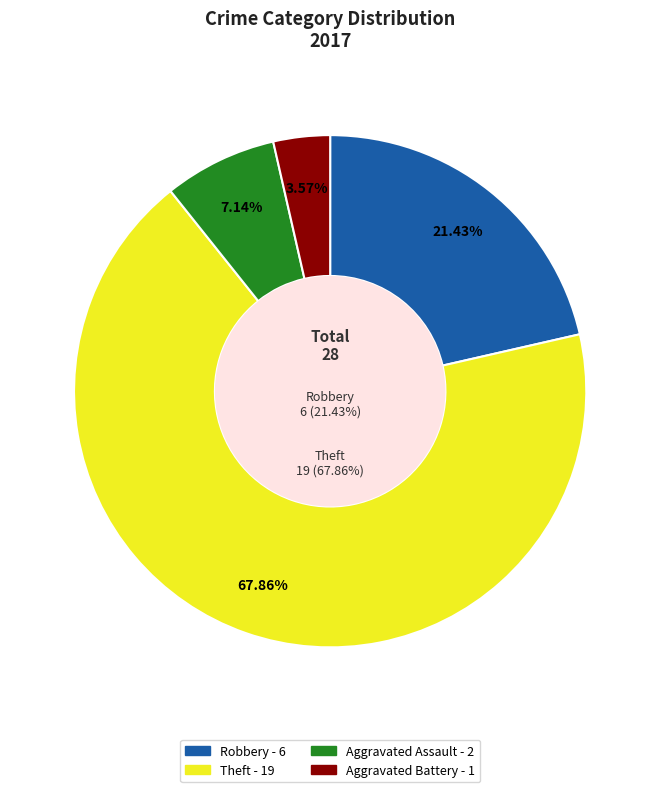

Count the number of slices in the pie.

4